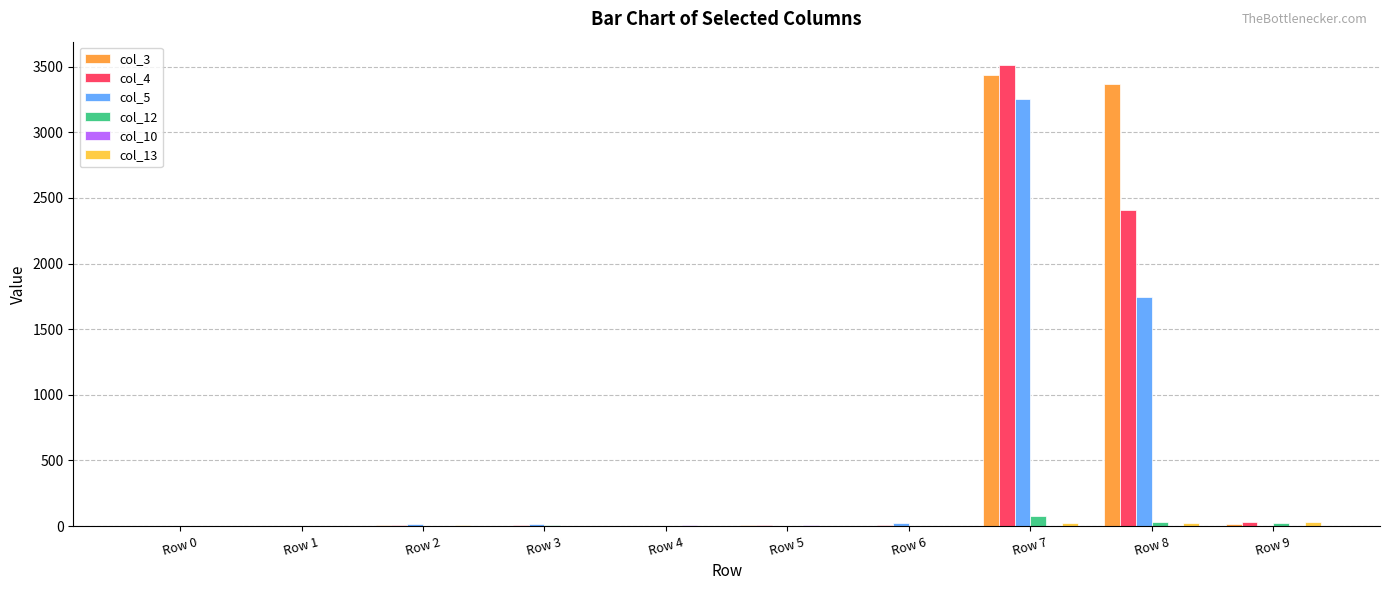

The value of col_3 at Row 1 is -1569. True or false?

False